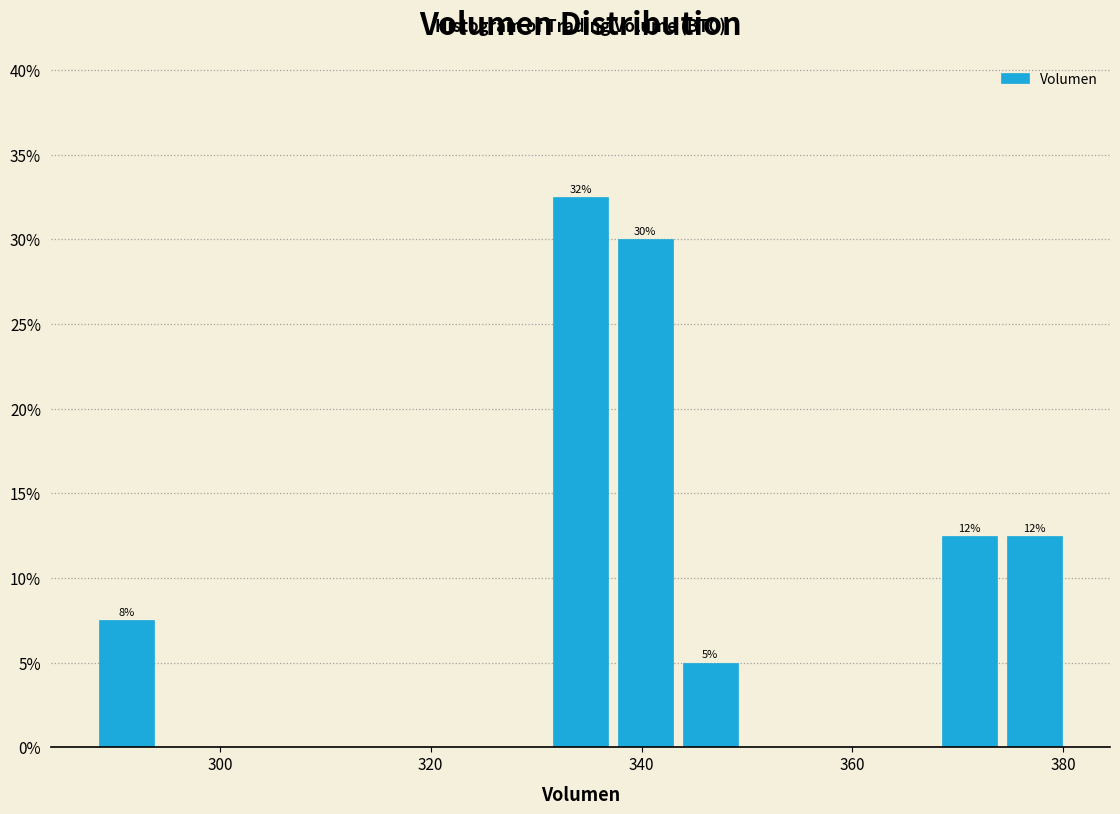

Read against the x-axis, roughly where is the centre of the tallest bar?

334